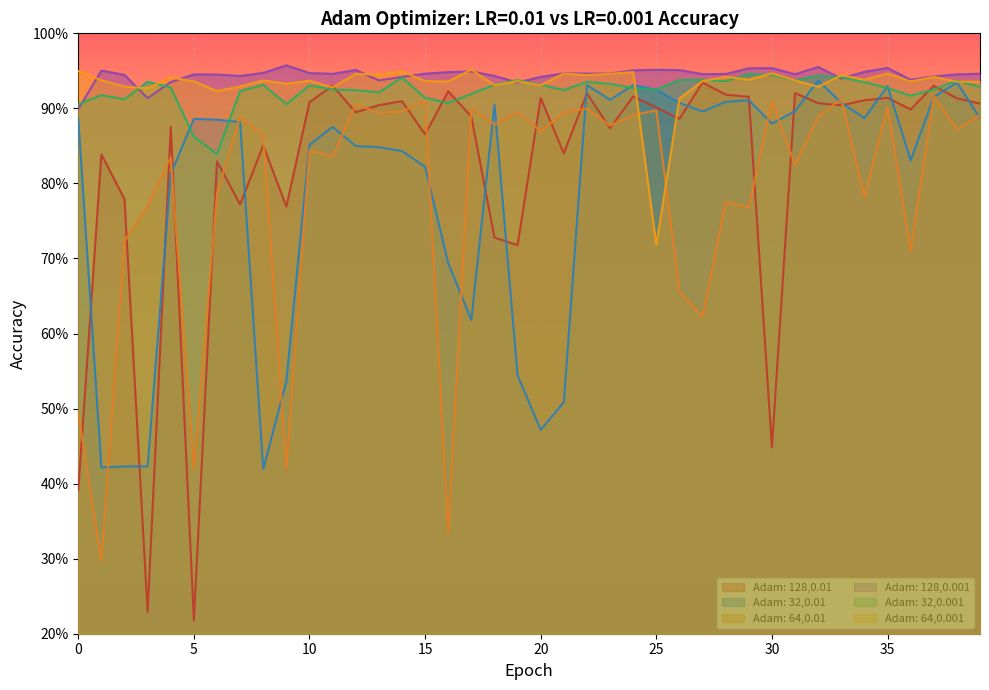

Reading left to right, what are all the values shown in this chart?

Adam: 128,0.01: 0.4	0.8	0.8	0.2	0.9	0.2	0.8	0.8	0.9	0.8	0.9	0.9	0.9	0.9	0.9	0.9	0.9	0.9	0.7	0.7	0.9	0.8	0.9	0.9	0.9	0.9	0.9	0.9	0.9	0.9	0.4	0.9	0.9	0.9	0.9	0.9	0.9	0.9	0.9	0.9
Adam: 32,0.01: 0.9	0.4	0.4	0.4	0.8	0.9	0.9	0.9	0.4	0.5	0.9	0.9	0.8	0.8	0.8	0.8	0.7	0.6	0.9	0.5	0.5	0.5	0.9	0.9	0.9	0.9	0.9	0.9	0.9	0.9	0.9	0.9	0.9	0.9	0.9	0.9	0.8	0.9	0.9	0.9
Adam: 64,0.01: 0.5	0.3	0.7	0.8	0.8	0.4	0.8	0.9	0.9	0.4	0.8	0.8	0.9	0.9	0.9	0.9	0.3	0.9	0.9	0.9	0.9	0.9	0.9	0.9	0.9	0.9	0.7	0.6	0.8	0.8	0.9	0.8	0.9	0.9	0.8	0.9	0.7	0.9	0.9	0.9
Adam: 128,0.001: 0.9	1.0	0.9	0.9	0.9	0.9	0.9	0.9	0.9	1.0	0.9	0.9	1.0	0.9	0.9	0.9	0.9	0.9	0.9	0.9	0.9	0.9	0.9	0.9	1.0	1.0	1.0	0.9	0.9	1.0	1.0	0.9	1.0	0.9	0.9	1.0	0.9	0.9	0.9	0.9
Adam: 32,0.001: 0.9	0.9	0.9	0.9	0.9	0.9	0.8	0.9	0.9	0.9	0.9	0.9	0.9	0.9	0.9	0.9	0.9	0.9	0.9	0.9	0.9	0.9	0.9	0.9	0.9	0.9	0.9	0.9	0.9	0.9	0.9	0.9	0.9	0.9	0.9	0.9	0.9	0.9	0.9	0.9
Adam: 64,0.001: 0.9	0.9	0.9	0.9	0.9	0.9	0.9	0.9	0.9	0.9	0.9	0.9	0.9	0.9	0.9	0.9	0.9	1.0	0.9	0.9	0.9	0.9	0.9	0.9	0.9	0.7	0.9	0.9	0.9	0.9	0.9	0.9	0.9	0.9	0.9	0.9	0.9	0.9	0.9	0.9